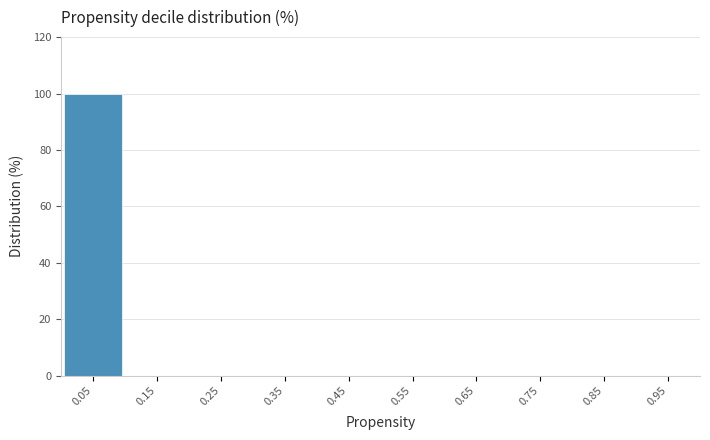

Which range on the x-axis has the tallest bar?

0.0 to 0.1